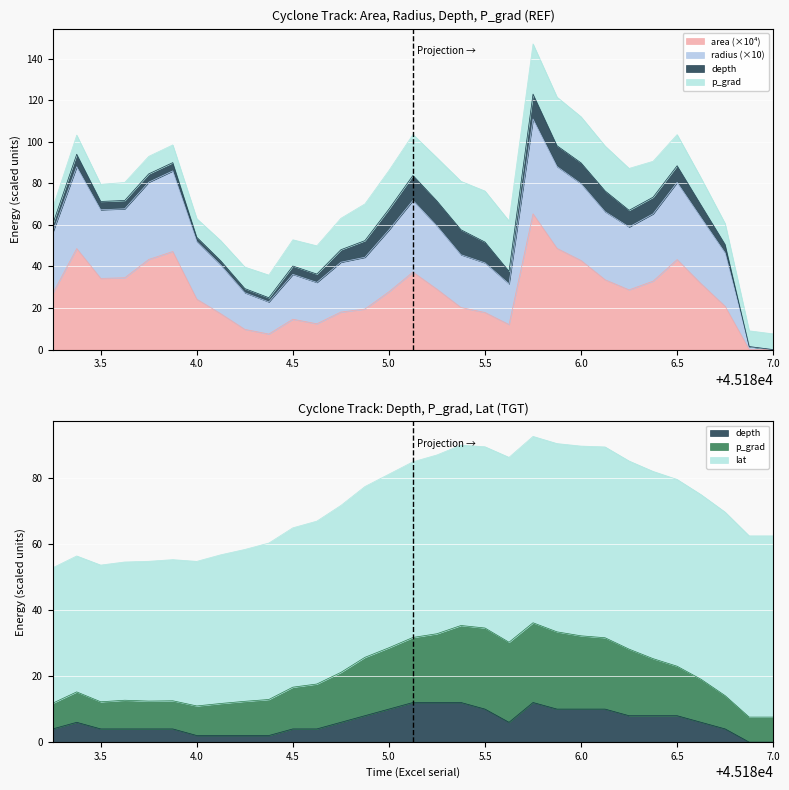

Where is the first local maximum for radius?

45183.375